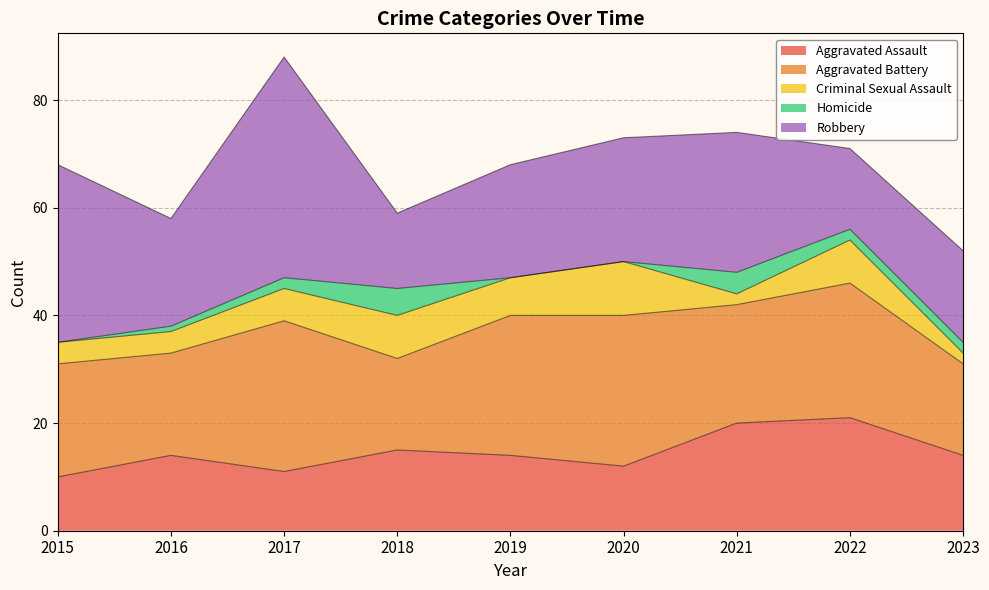

What is the sum of all Homicide values?

16